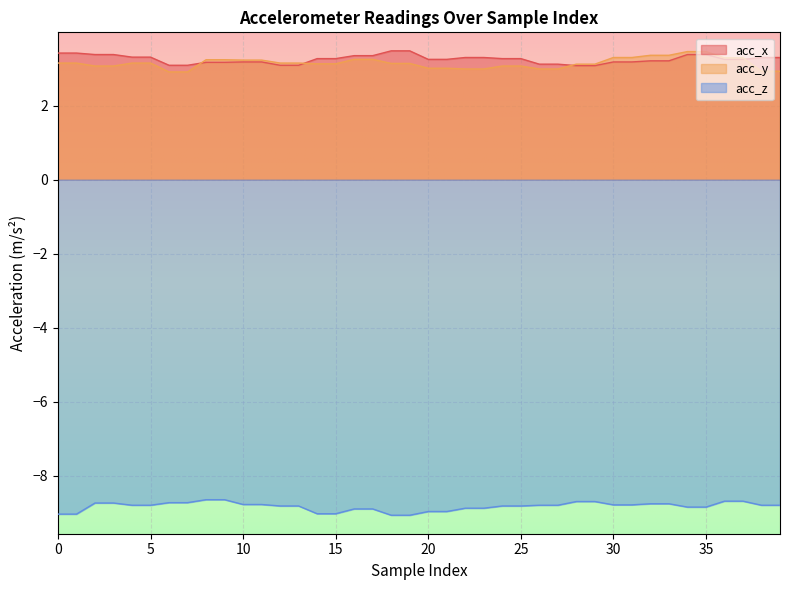

Reading right to left, list all the values displayed in this chart.

acc_x: 3.3	3.3	3.2	3.2	3.4	3.4	3.2	3.2	3.2	3.2	3.1	3.1	3.1	3.1	3.3	3.3	3.3	3.3	3.2	3.2	3.5	3.5	3.4	3.4	3.3	3.3	3.1	3.1	3.2	3.2	3.2	3.2	3.1	3.1	3.3	3.3	3.4	3.4	3.4	3.4
acc_y: 2.9	2.9	3.3	3.3	3.5	3.5	3.4	3.4	3.3	3.3	3.1	3.1	3.0	3.0	3.1	3.1	3.0	3.0	3.0	3.0	3.1	3.1	3.2	3.2	3.1	3.1	3.1	3.1	3.2	3.2	3.2	3.2	2.9	2.9	3.1	3.1	3.1	3.1	3.1	3.1
acc_z: -8.8	-8.8	-8.7	-8.7	-8.8	-8.8	-8.8	-8.8	-8.8	-8.8	-8.7	-8.7	-8.8	-8.8	-8.8	-8.8	-8.9	-8.9	-9.0	-9.0	-9.1	-9.1	-8.9	-8.9	-9.0	-9.0	-8.8	-8.8	-8.8	-8.8	-8.7	-8.7	-8.7	-8.7	-8.8	-8.8	-8.7	-8.7	-9.0	-9.0